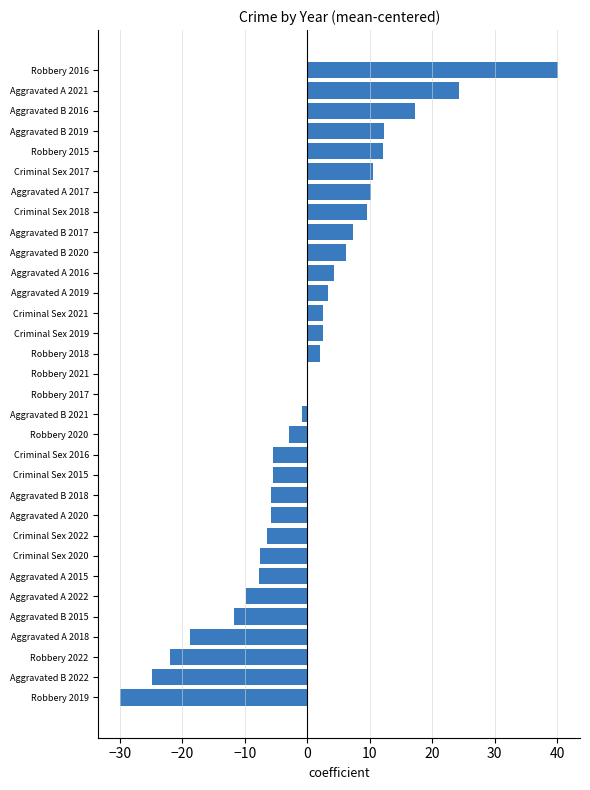

Count the number of categories in the chart.

32